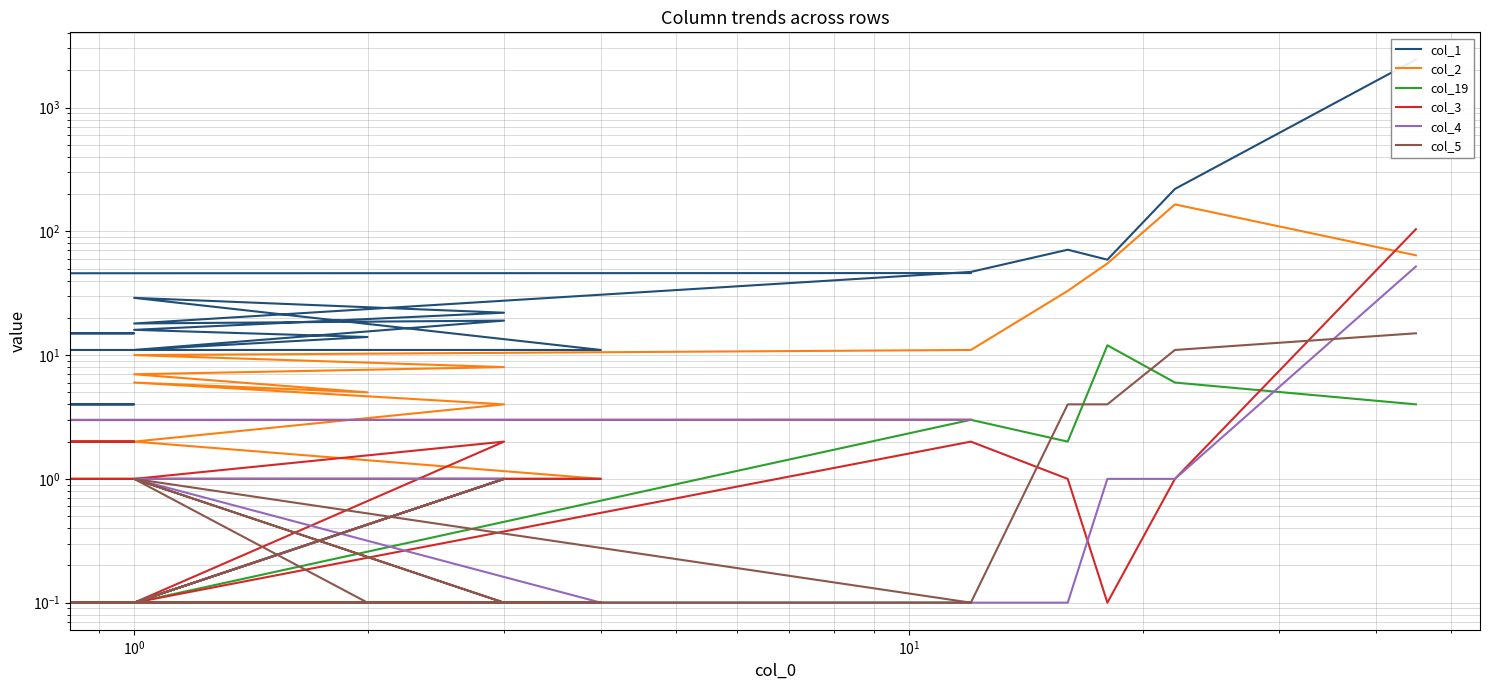

What are all the series names shown in the legend?

col_1, col_2, col_19, col_3, col_4, col_5